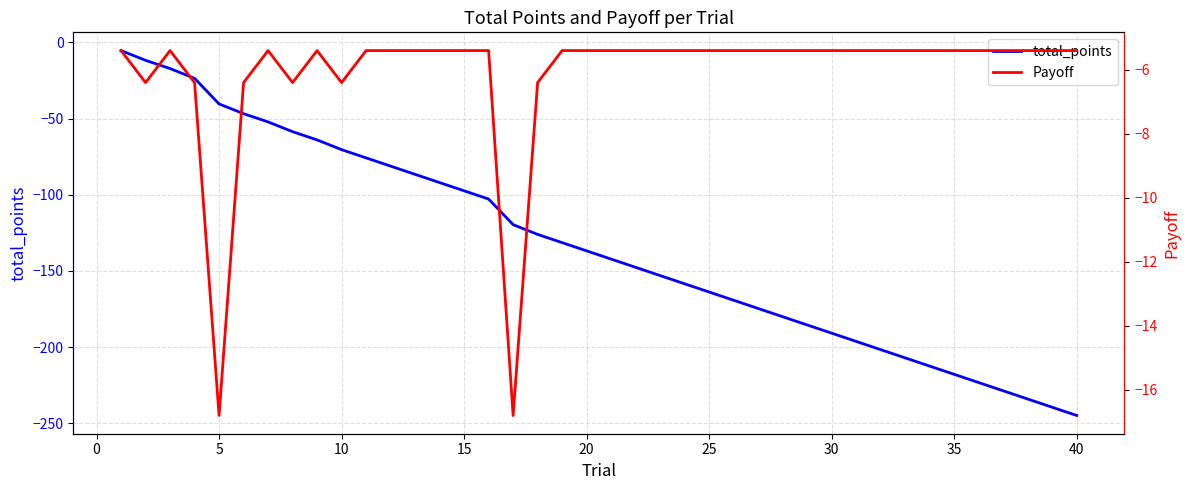

The total_points series shows -38.7 at 25. True or false?

False